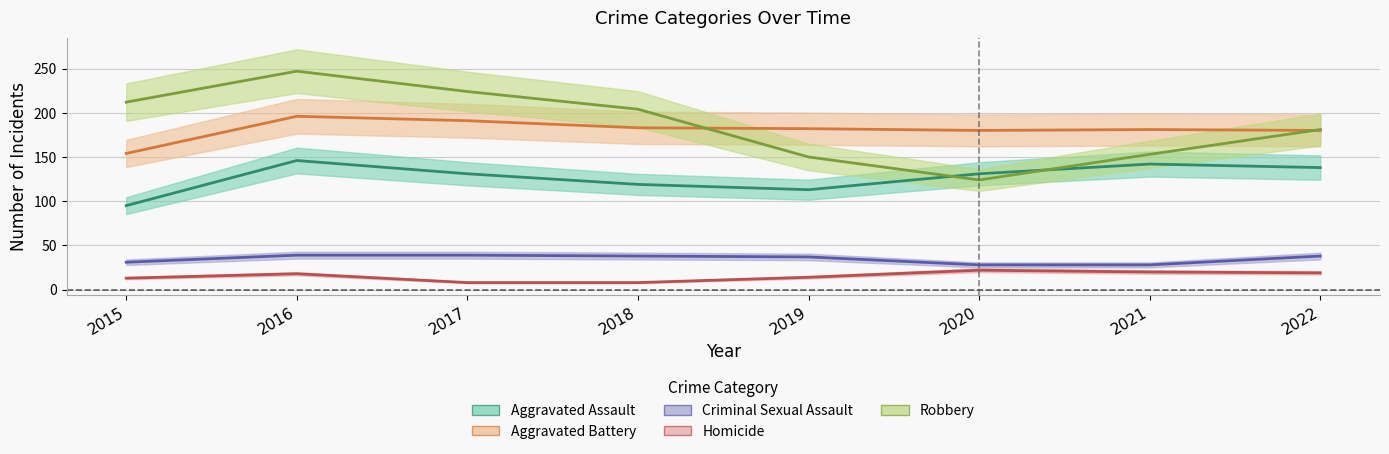

Which series has the largest range (max minus min)?

Robbery